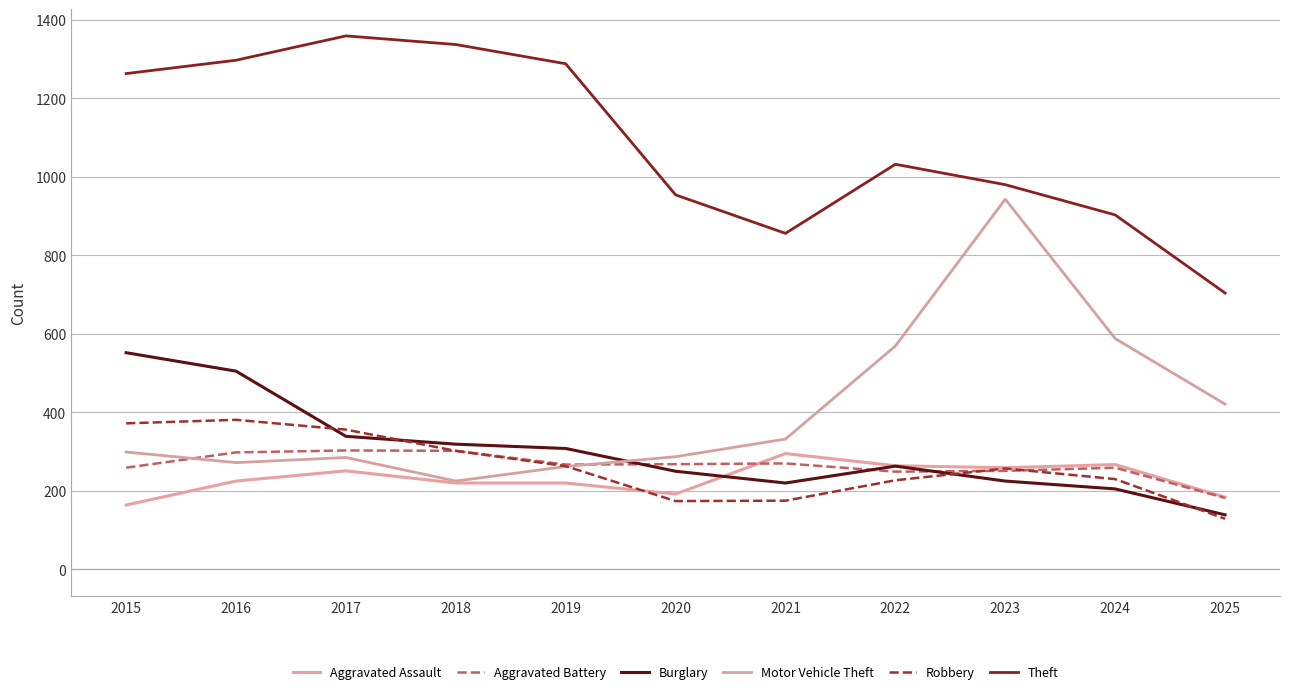

Reading left to right, transcribe all the data shown in this chart.

Aggravated Assault: 2015=164	2016=225	2017=251	2018=220	2019=220	2020=192	2021=295	2022=264	2023=259	2024=267	2025=184
Aggravated Battery: 2015=259	2016=298	2017=303	2018=302	2019=267	2020=268	2021=270	2022=249	2023=251	2024=259	2025=182
Burglary: 2015=552	2016=505	2017=339	2018=319	2019=308	2020=250	2021=220	2022=263	2023=225	2024=205	2025=139
Motor Vehicle Theft: 2015=299	2016=272	2017=285	2018=225	2019=262	2020=287	2021=332	2022=569	2023=943	2024=588	2025=421
Robbery: 2015=372	2016=381	2017=356	2018=302	2019=263	2020=174	2021=175	2022=227	2023=257	2024=230	2025=129
Theft: 2015=1263	2016=1297	2017=1359	2018=1337	2019=1288	2020=954	2021=856	2022=1032	2023=980	2024=903	2025=704